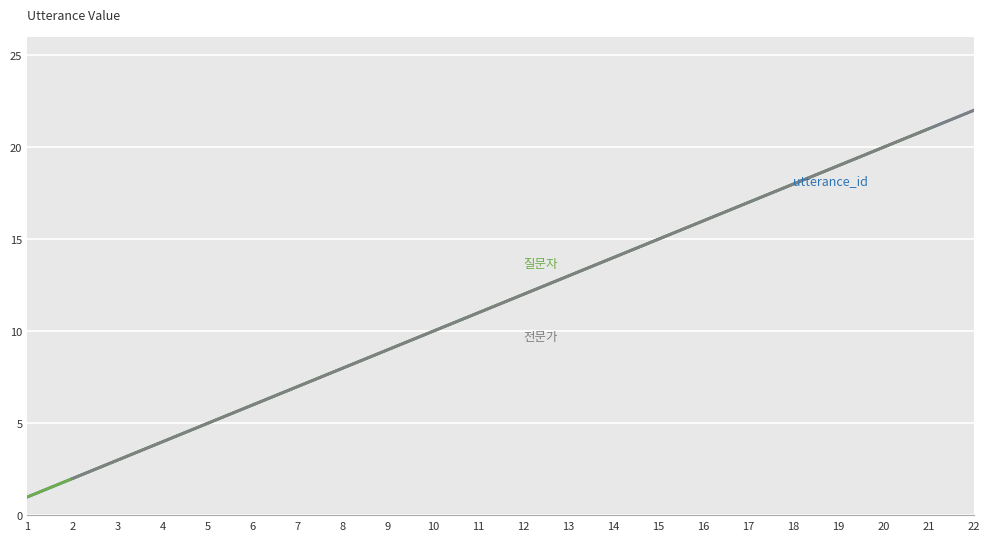

How many categories are shown in the chart?

22